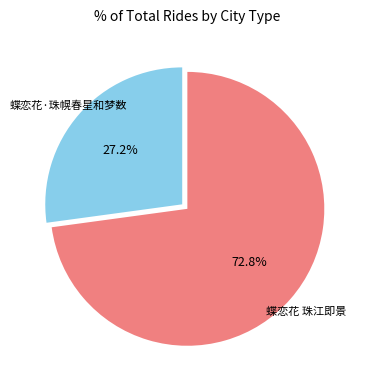

Which slice is the smallest?

蝶恋花·珠幌春星和梦数